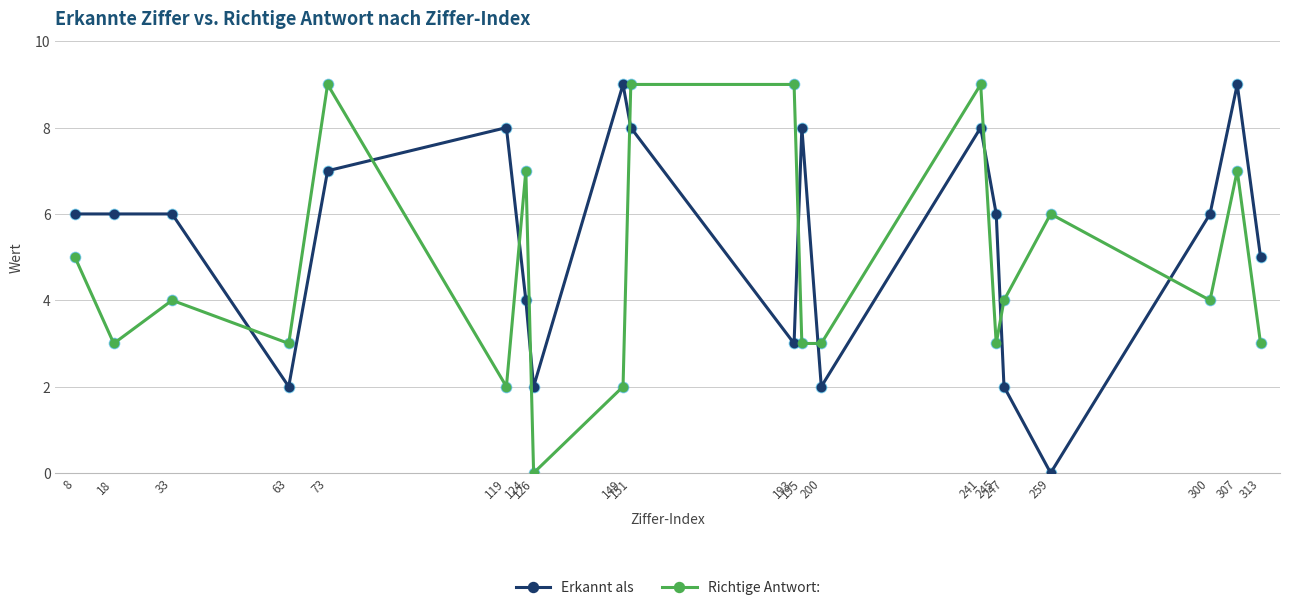

What is the value of the Richtige Antwort: point at the 15th from the left?

3